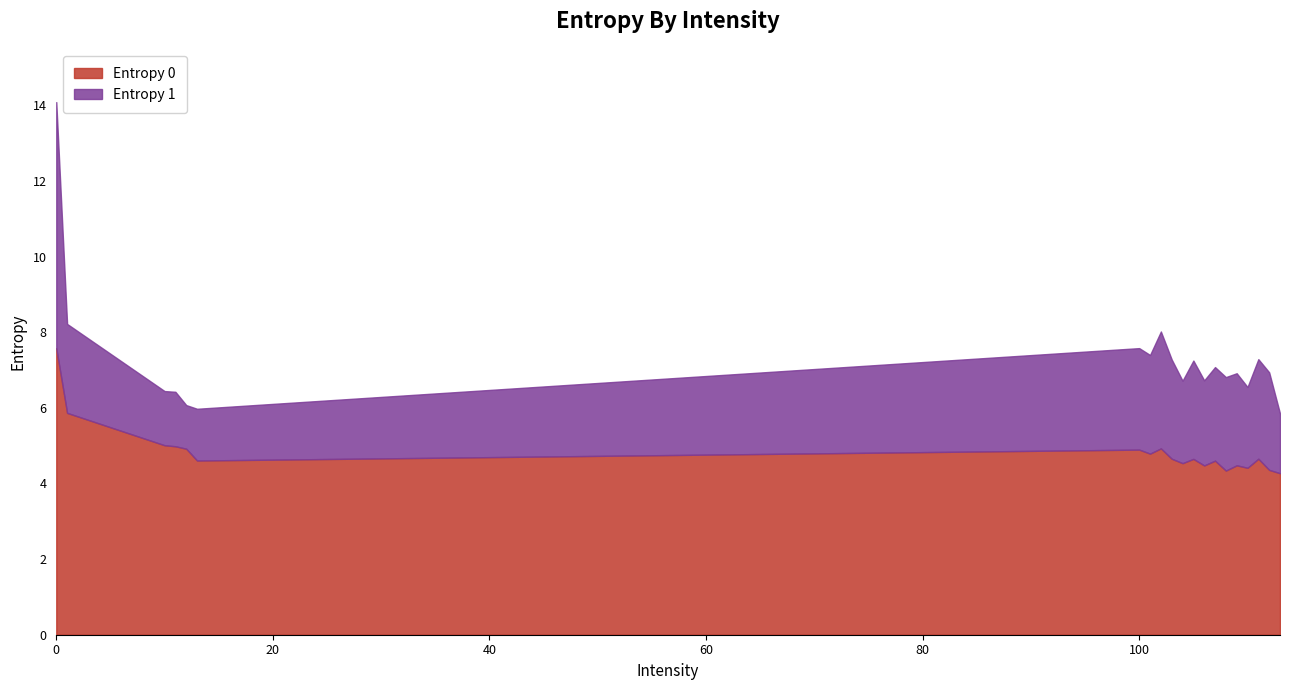

What is the value of the 1st point from the left?

7.6